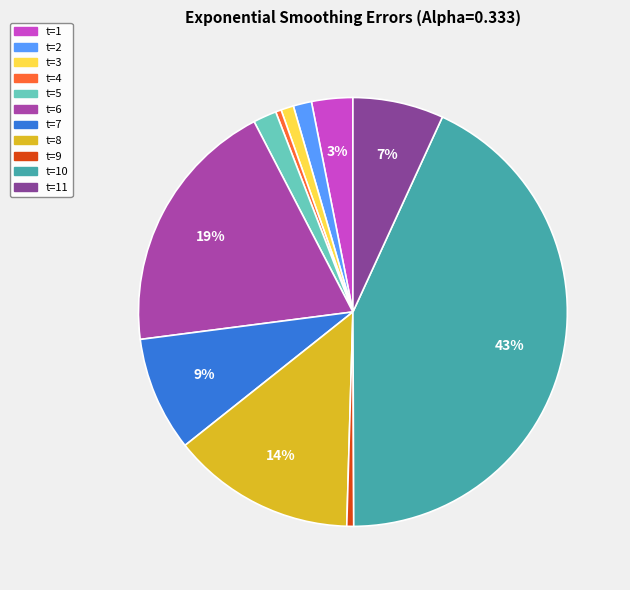

True or false: t=1 accounts for 14% of the total.

False